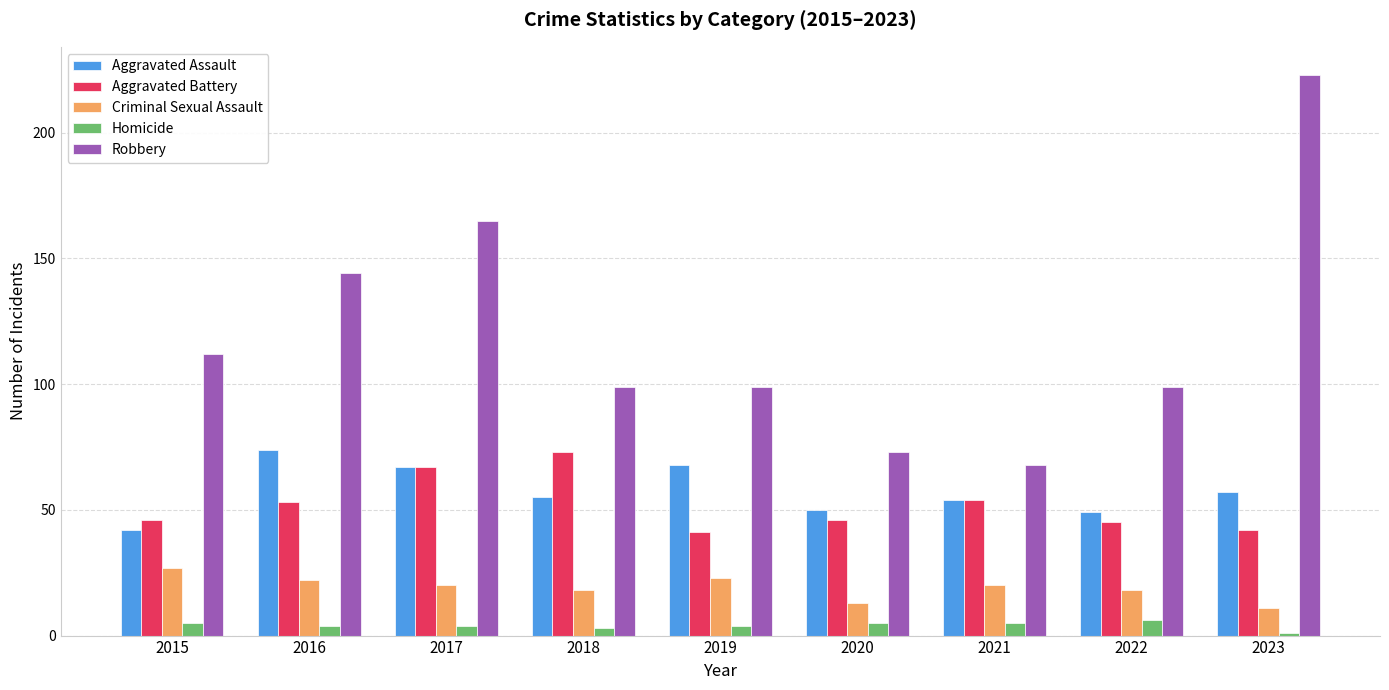

At 2019, list the series in order from smallest to largest.

Homicide, Criminal Sexual Assault, Aggravated Battery, Aggravated Assault, Robbery